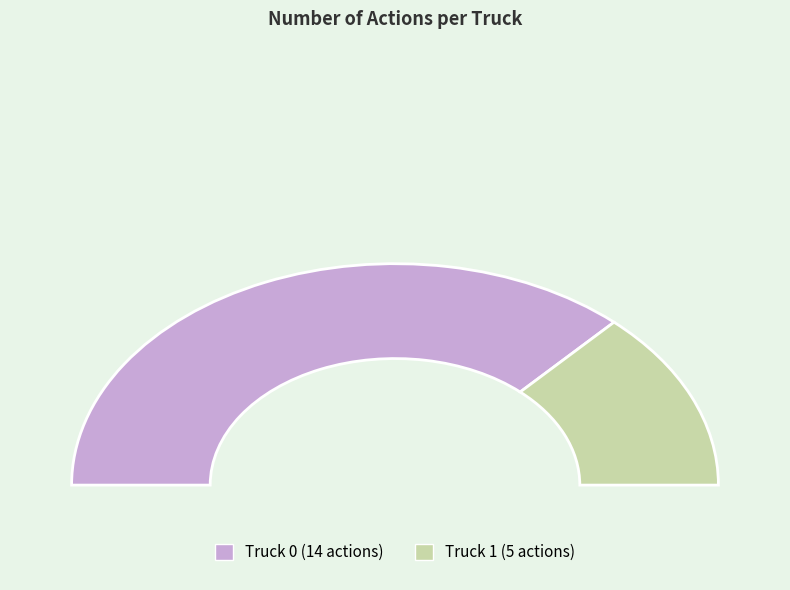

How much of the chart is everything except Truck 1?

73.7%